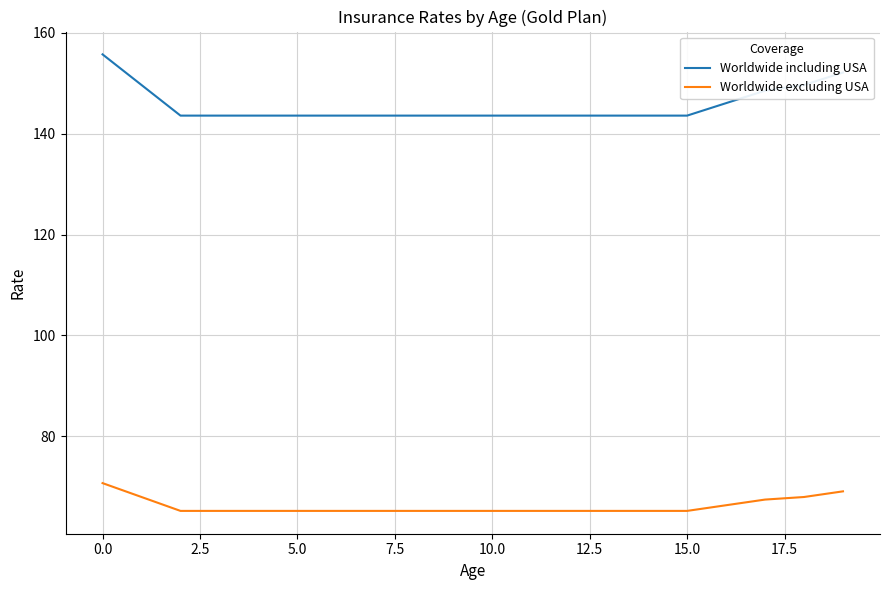

Which series has the largest range (max minus min)?

Worldwide including USA